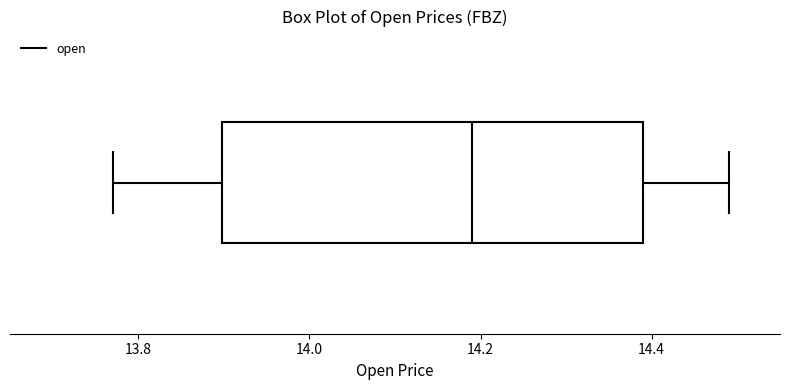

Transcribe this box plot: give where the median line is, the range the box spans, and where the two whiskers end, as read against the x-axis. The values are not printed on the chart, so give them approximately, as read against the axis.

median 14.20, box 13.90 to 14.40, whiskers 13.78 to 14.50